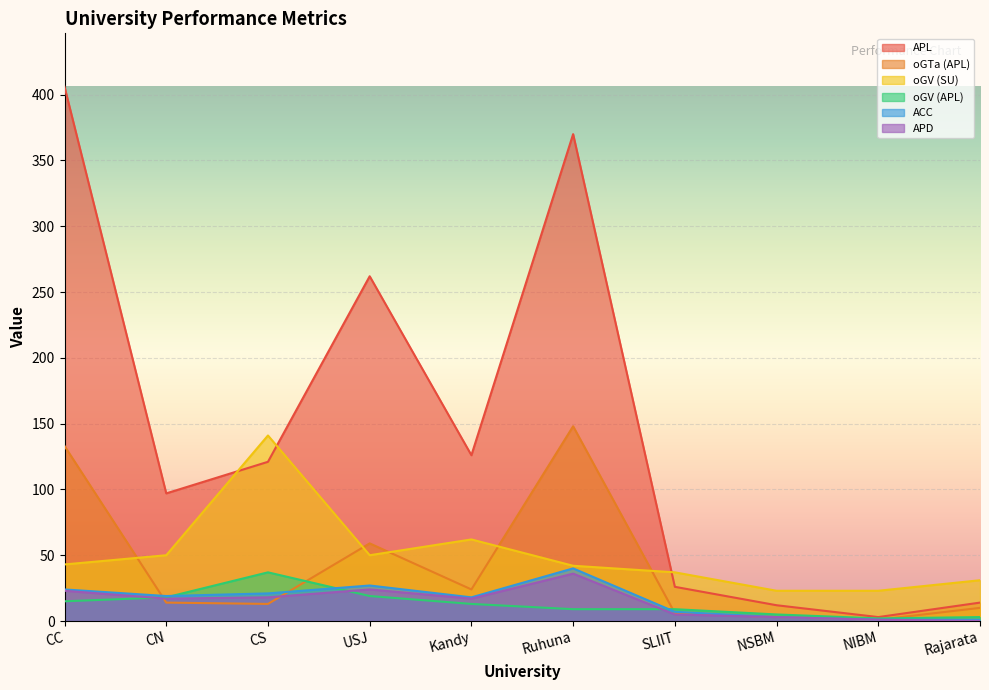

Where is the first local minimum for APD?

CN